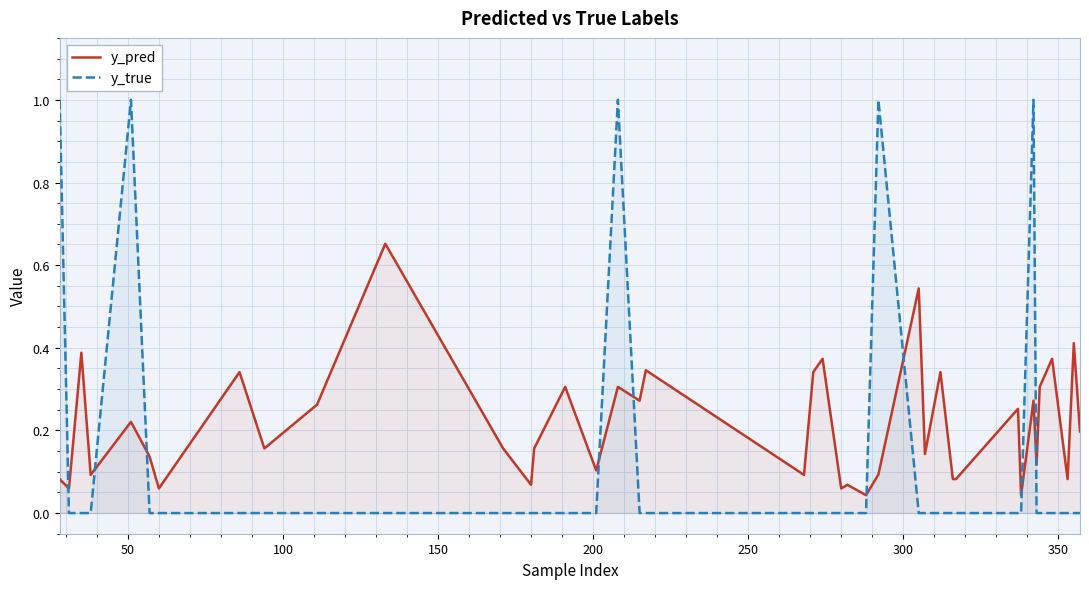

What is the maximum value shown in the chart?

1.0